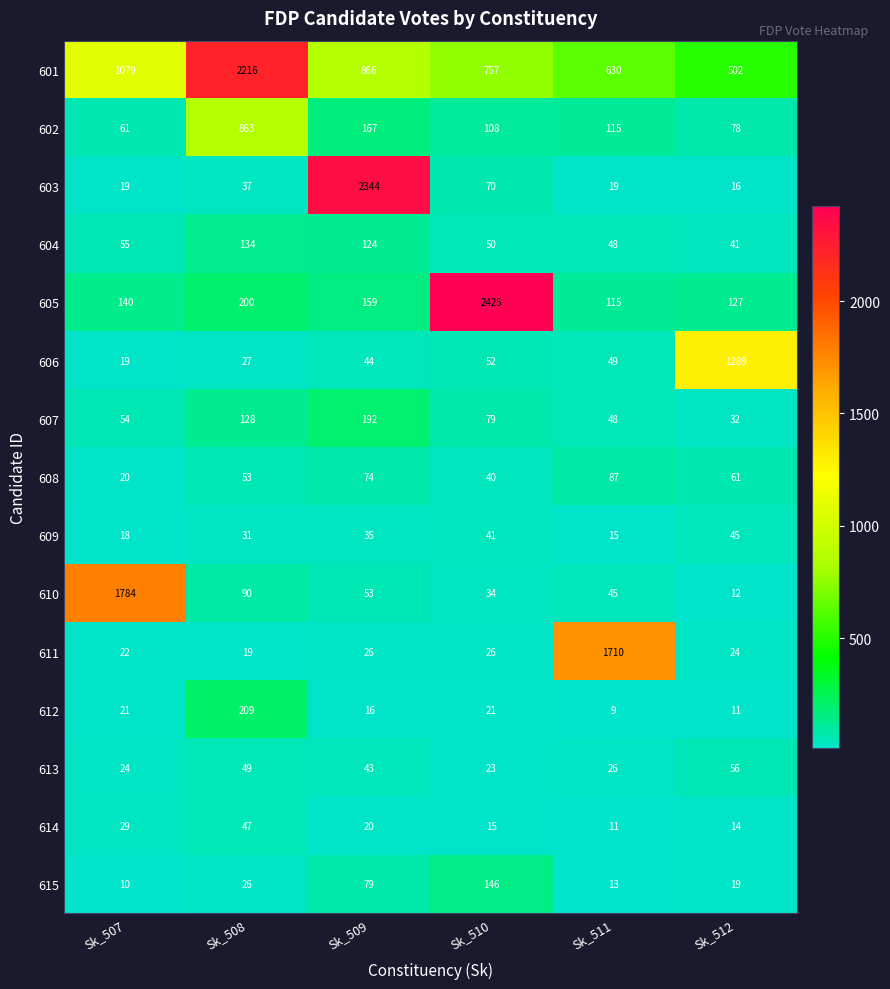

Where is 606 nearest to the value 654?

Sk_510